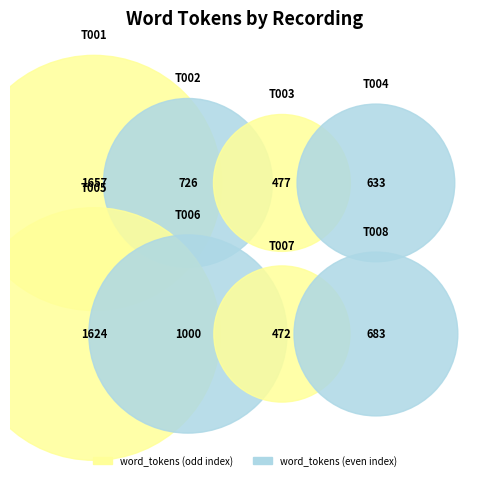

True or false: T008 accounts for 9% of the total.

True